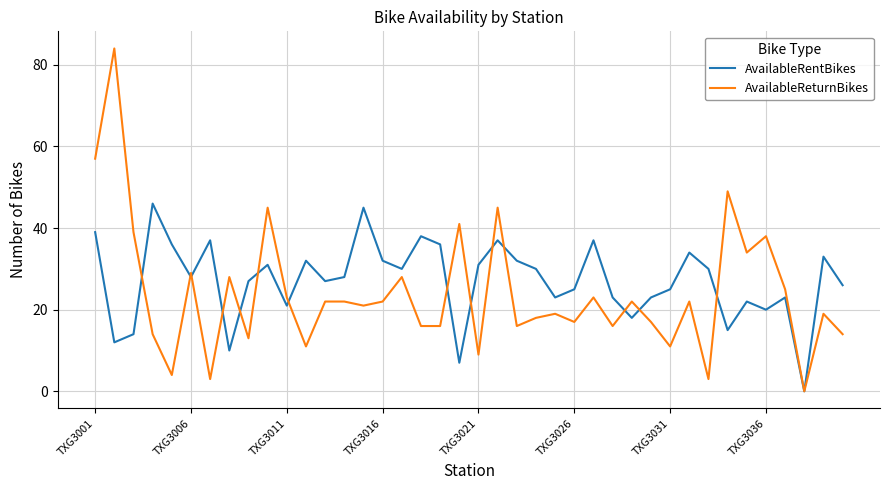

Which series has the widest spread of values?

AvailableReturnBikes